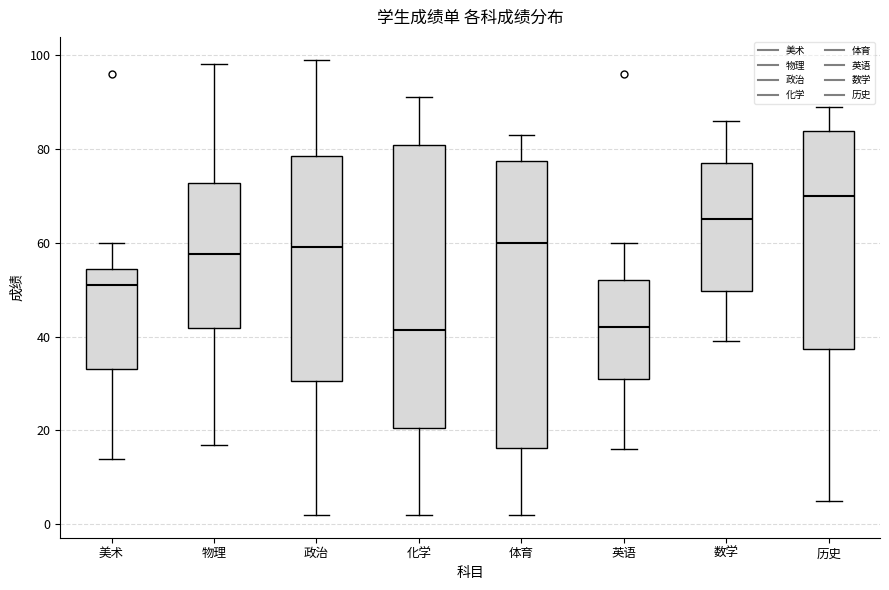

Reading left to right, transcribe this box plot: for each box, give where its median line is, the range the box spans, and where its two whiskers end, as read against the y-axis. The values are not printed on the chart, so give them approximately, as read against the axis.

美术: median 52, box 34 to 54, whiskers 14 to 60
物理: median 58, box 42 to 72, whiskers 18 to 98
政治: median 60, box 30 to 78, whiskers 2 to 100
化学: median 42, box 20 to 80, whiskers 2 to 92
体育: median 60, box 16 to 78, whiskers 2 to 84
英语: median 42, box 32 to 52, whiskers 16 to 60
数学: median 66, box 50 to 78, whiskers 40 to 86
历史: median 70, box 38 to 84, whiskers 6 to 90